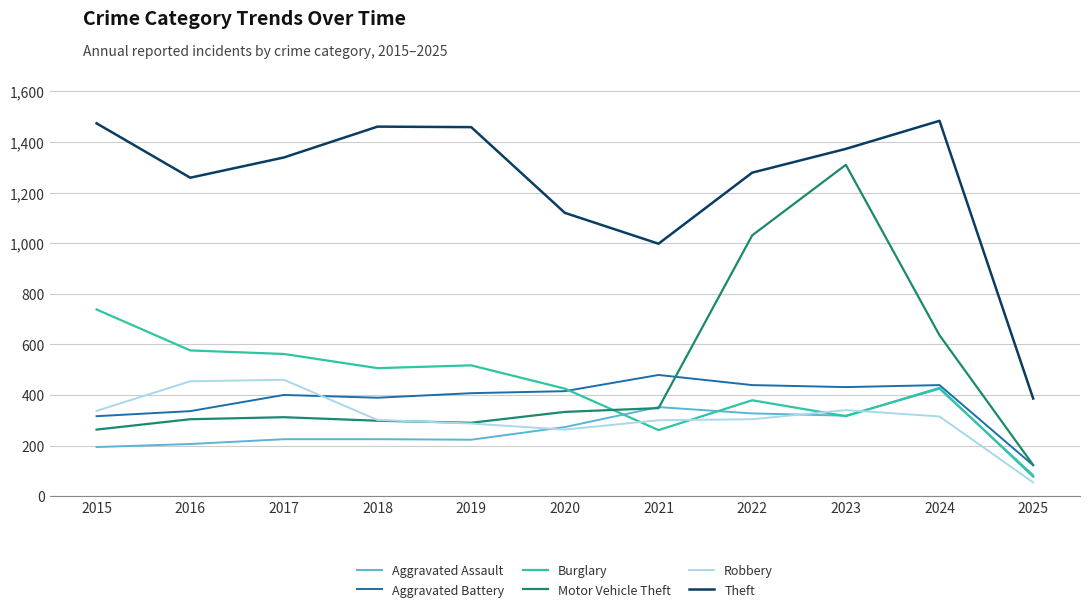

Which series has the widest spread of values?

Motor Vehicle Theft